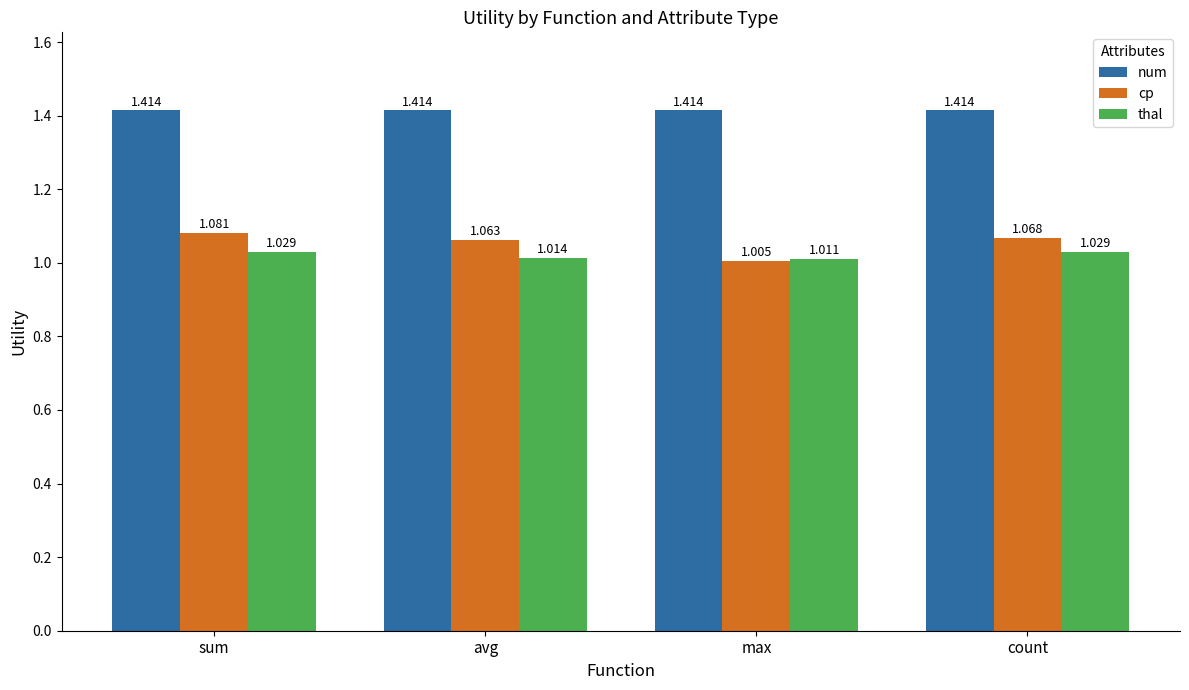

Which series changed the most between avg and count?

thal